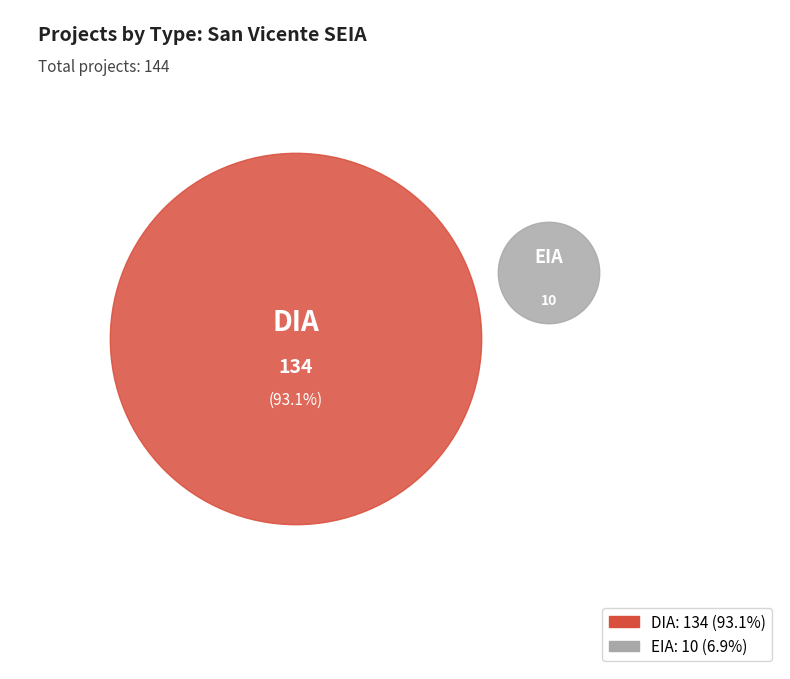

Does EIA account for over 50% of the chart?

No